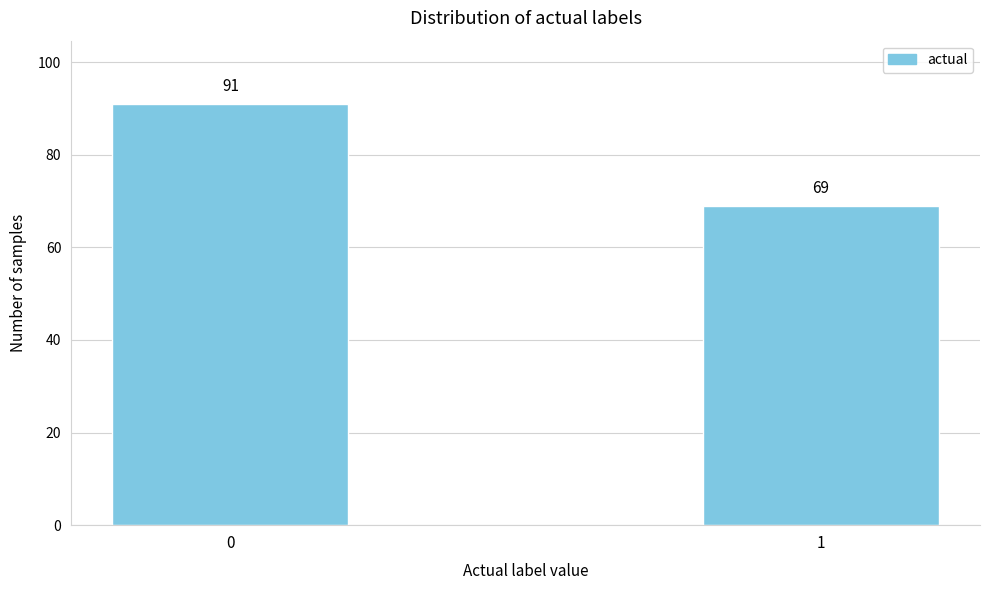

Reading right to left, what are all the values shown in this chart?

1=69	0=91